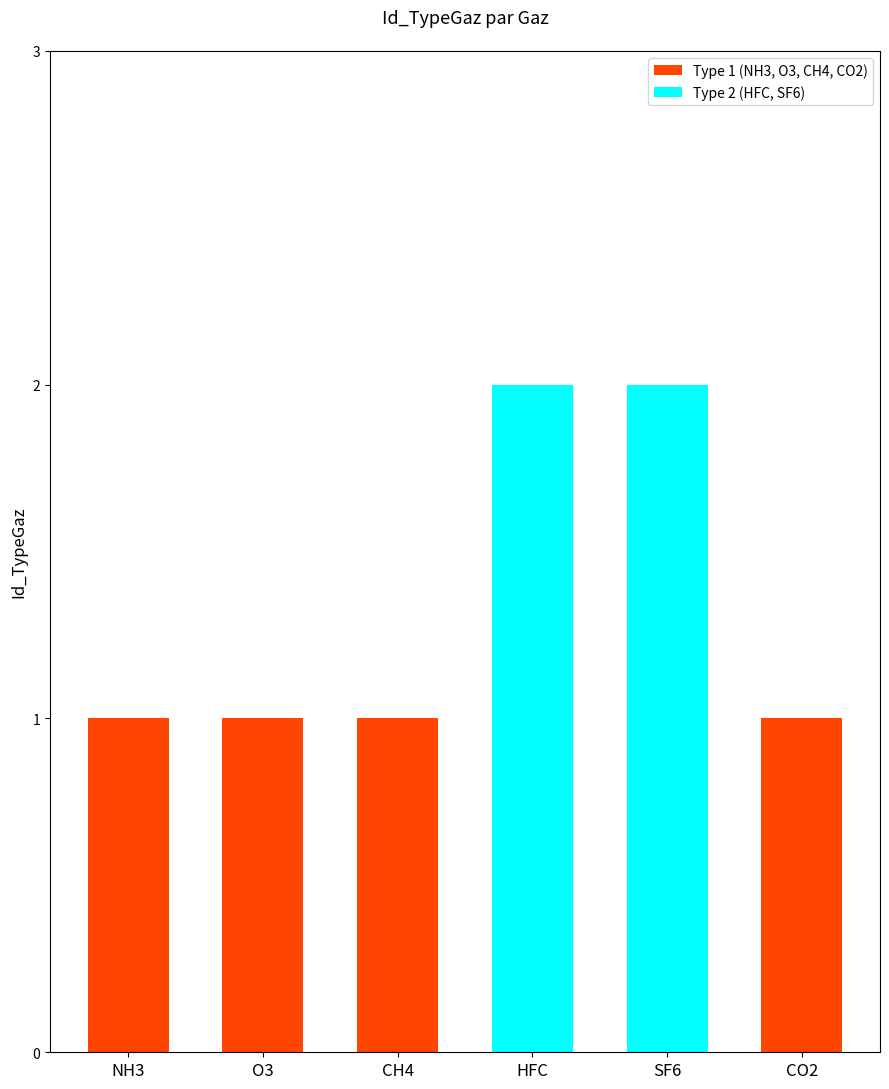

The value at CO2 is 2. True or false?

False